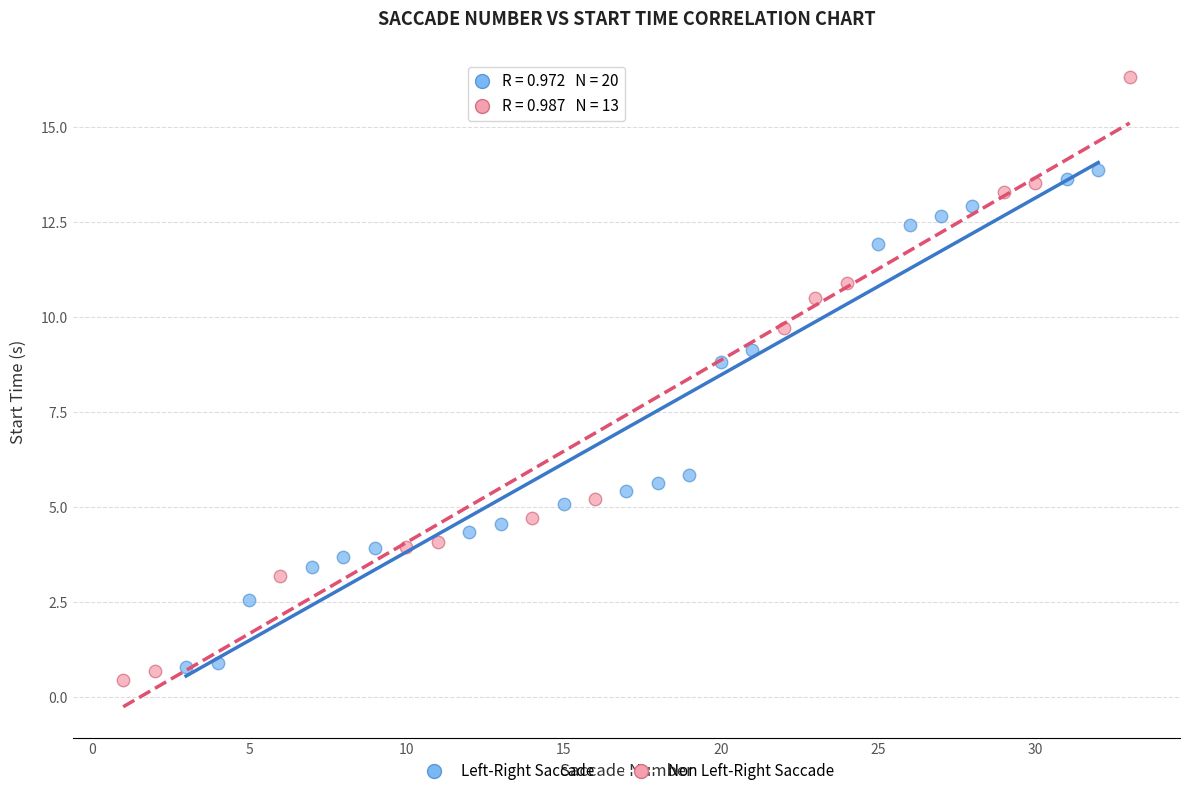

Which series contains the highest Y value?

Non Left-Right Saccade